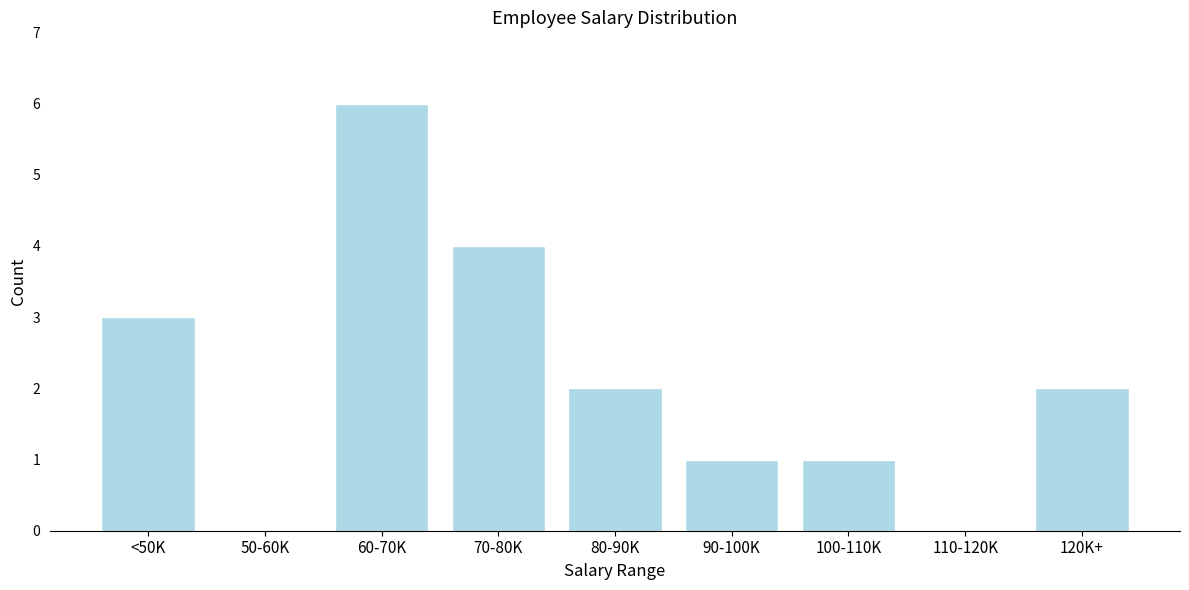

Reading left to right, extract all data points from this chart.

<50K=3	50-60K=0	60-70K=6	70-80K=4	80-90K=2	90-100K=1	100-110K=1	110-120K=0	120K+=2